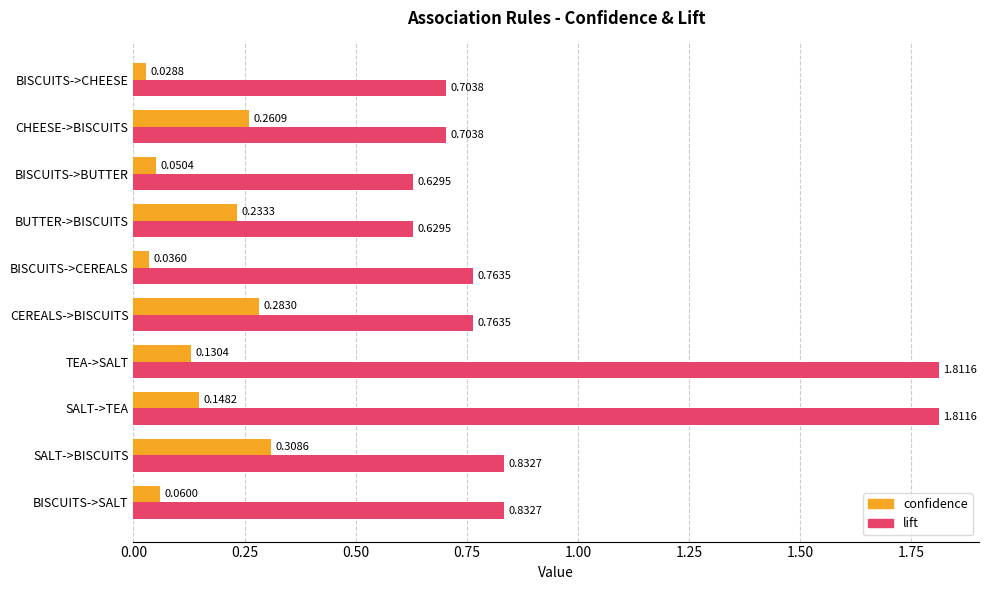

Which series has the largest total across all categories?

lift